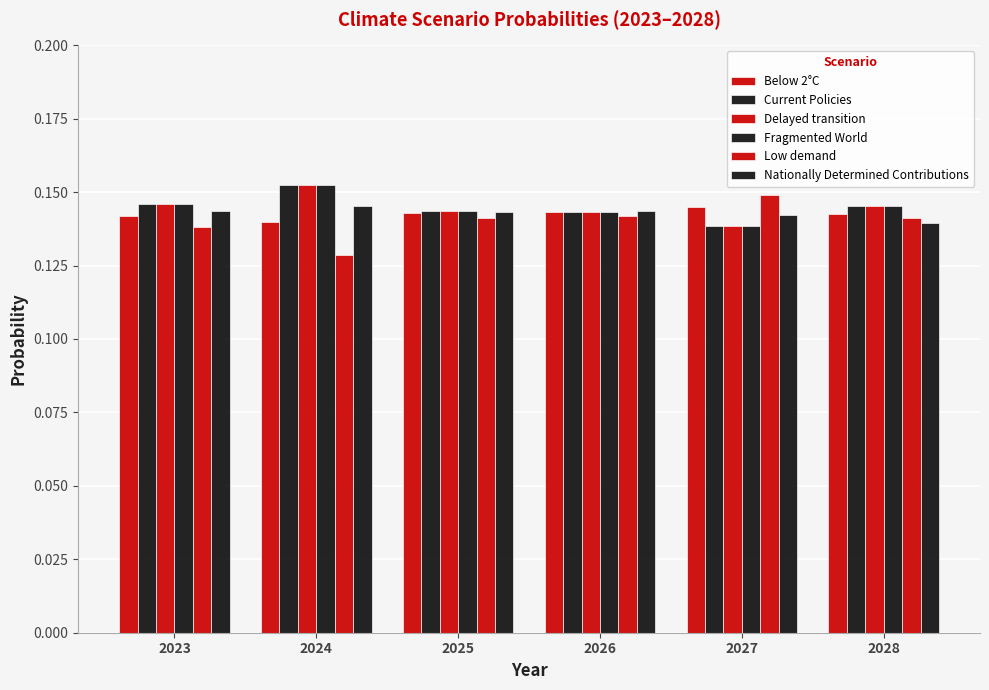

The value of Low demand at 2023 is 0.2. True or false?

False